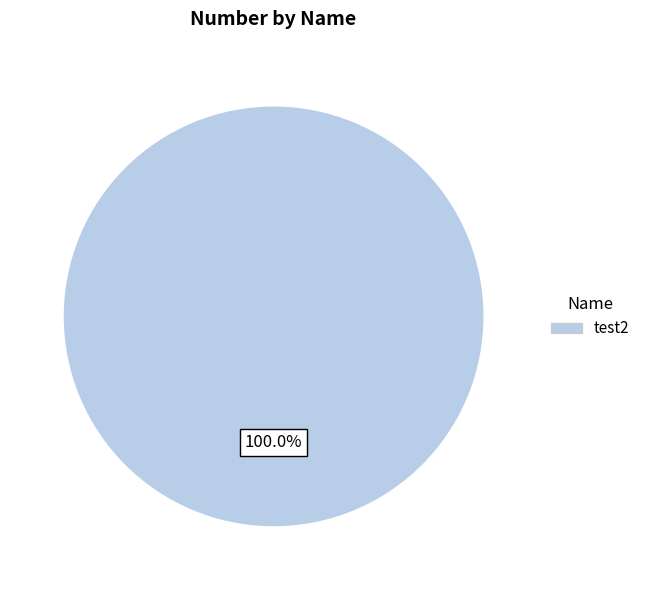

What percentage is the test2 slice, to the nearest percent?

100%